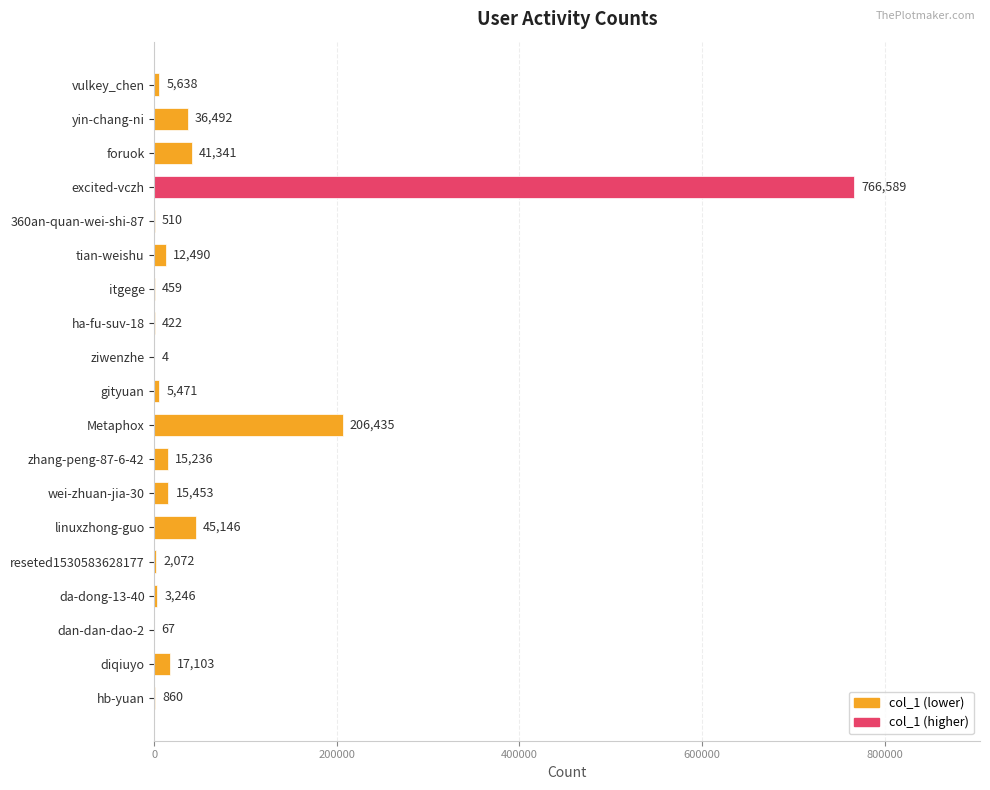

True or false: the data shows 422 at ha-fu-suv-18.

True